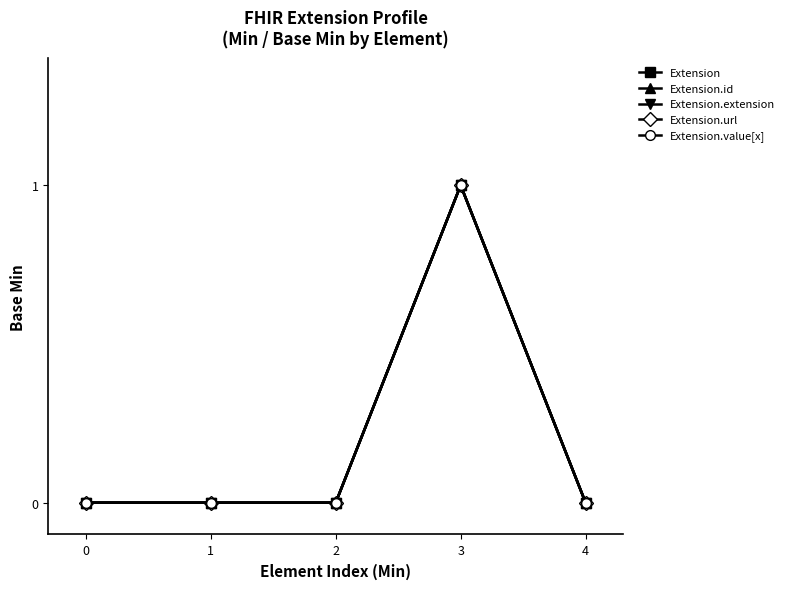

True or false: Extension.value[x] has more than 0 interior local peaks.

True